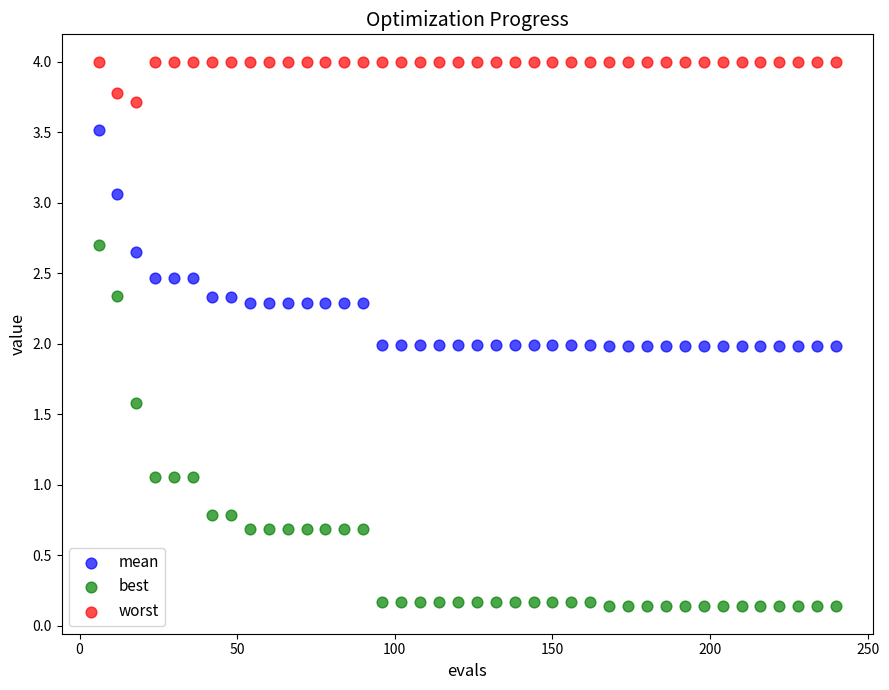

Which series reaches the minimum Y coordinate?

best